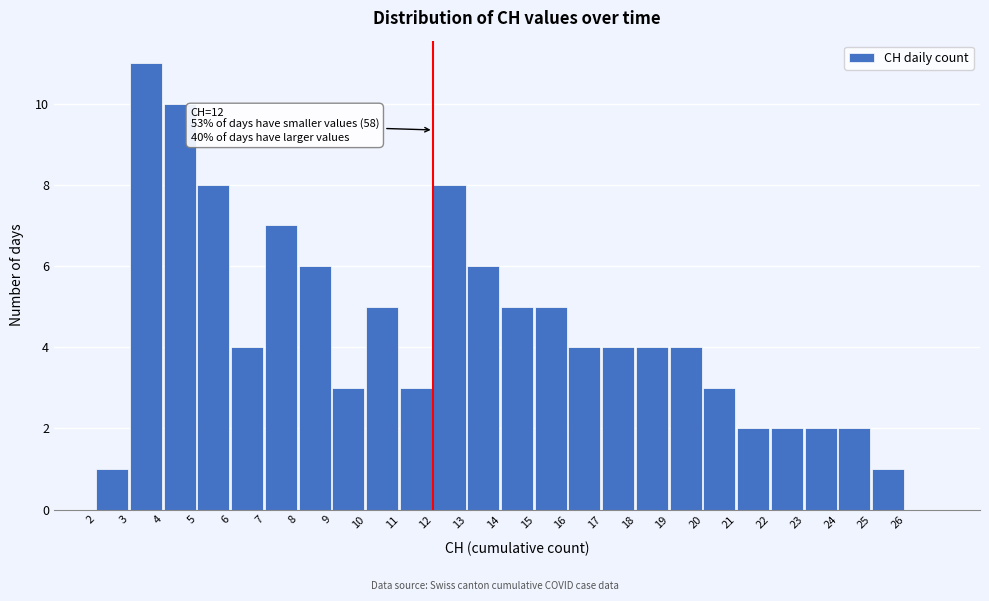

Which range on the x-axis has the tallest bar?

3 to 4